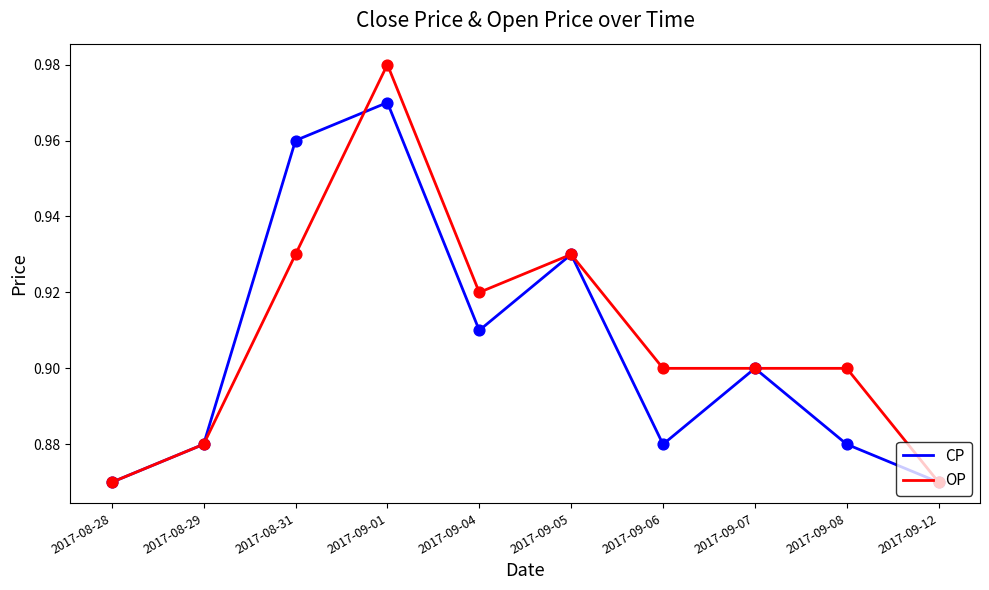

What are all the series names shown in the legend?

CP, OP